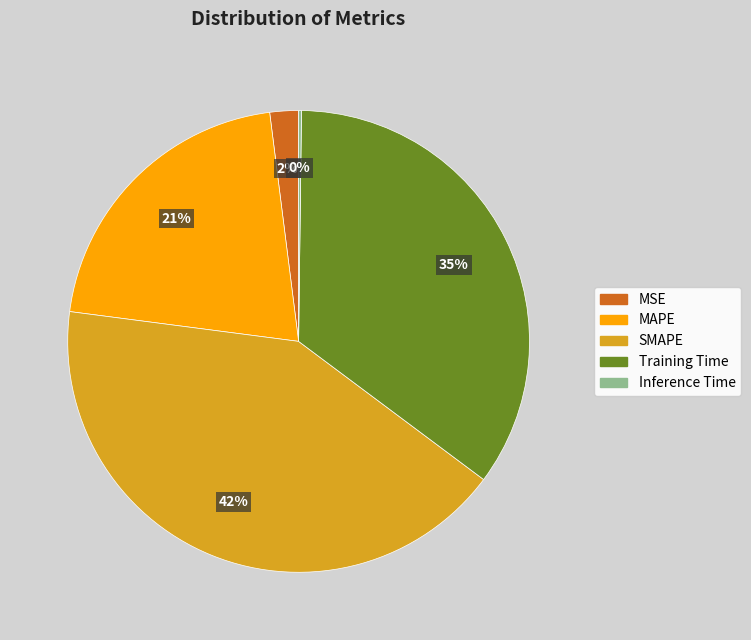

Which has a higher value, MAPE or SMAPE?

SMAPE